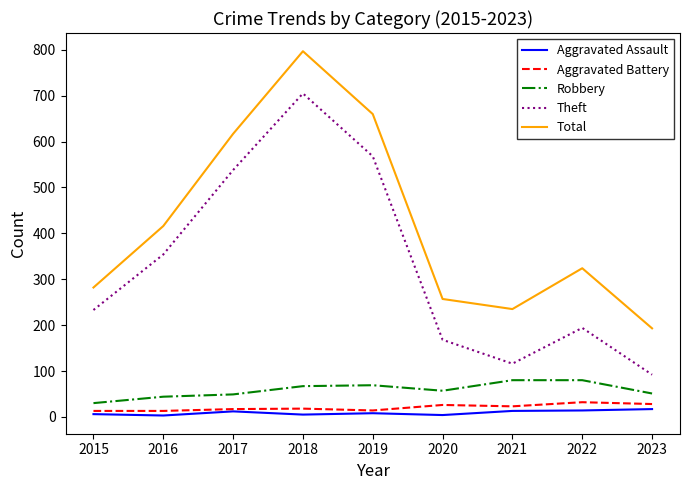

What is the difference between the maximum and minimum values in the Robbery series?

50